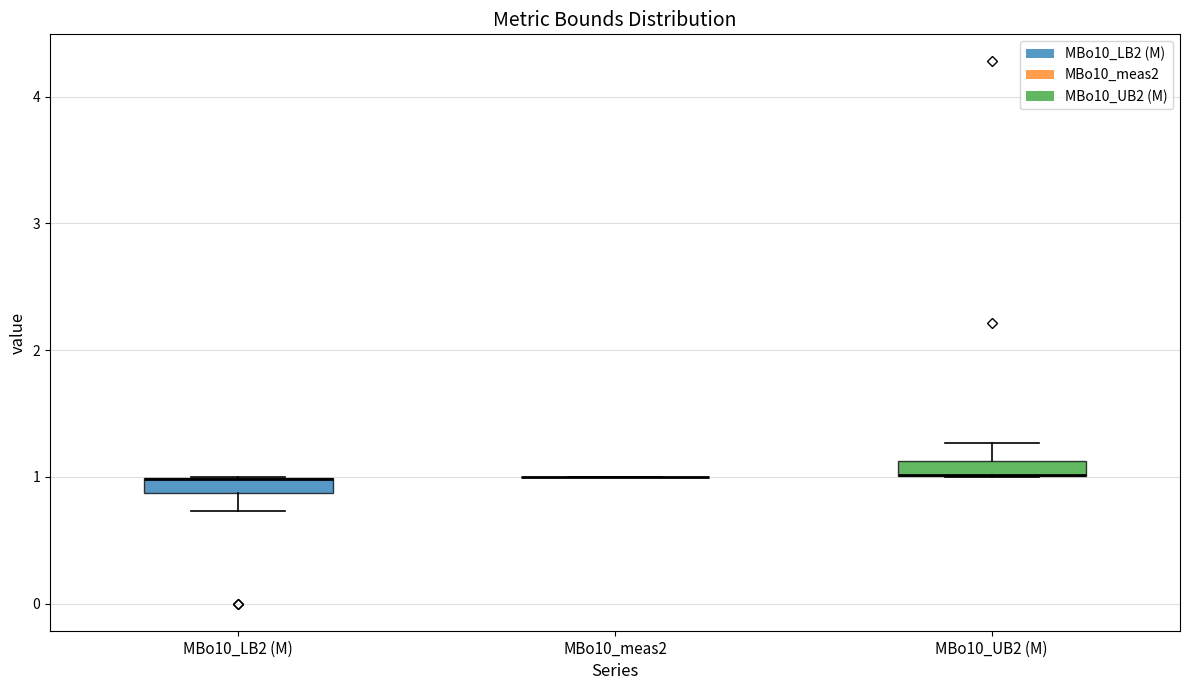

Where is the upper edge of the box for MBo10_UB2 (M) on the y-axis? The values are not printed on the chart, so give them approximately, as read against the axis.

1.1